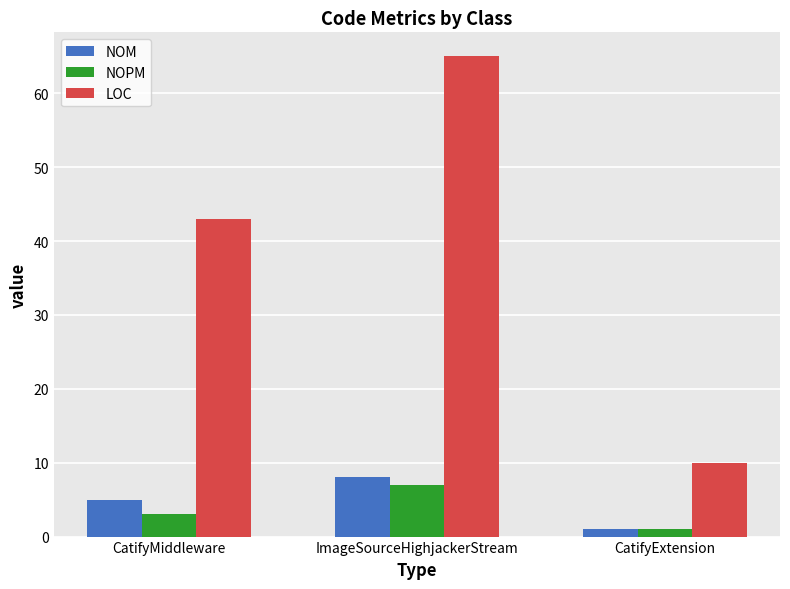

What is the lowest value of the LOC series?

10